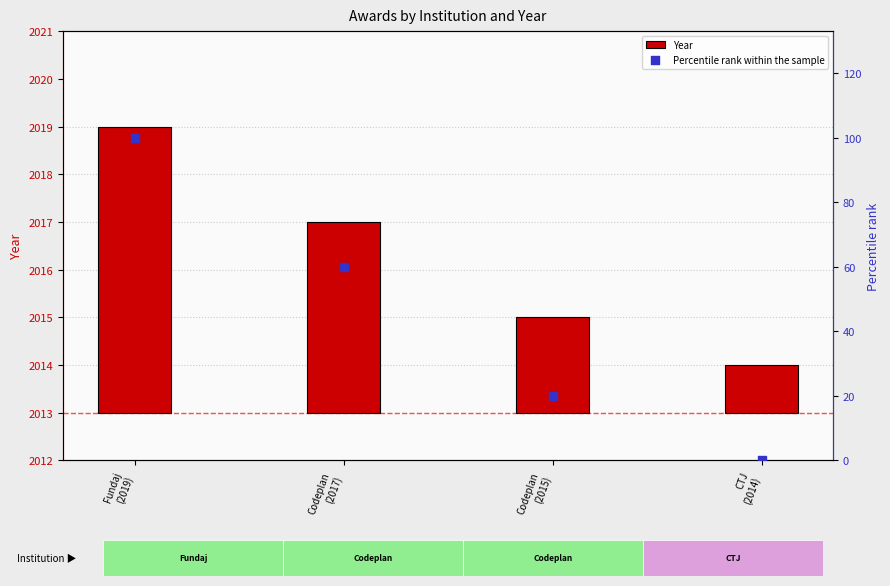

What is the total value across all series at CTJ
(2014)?

1